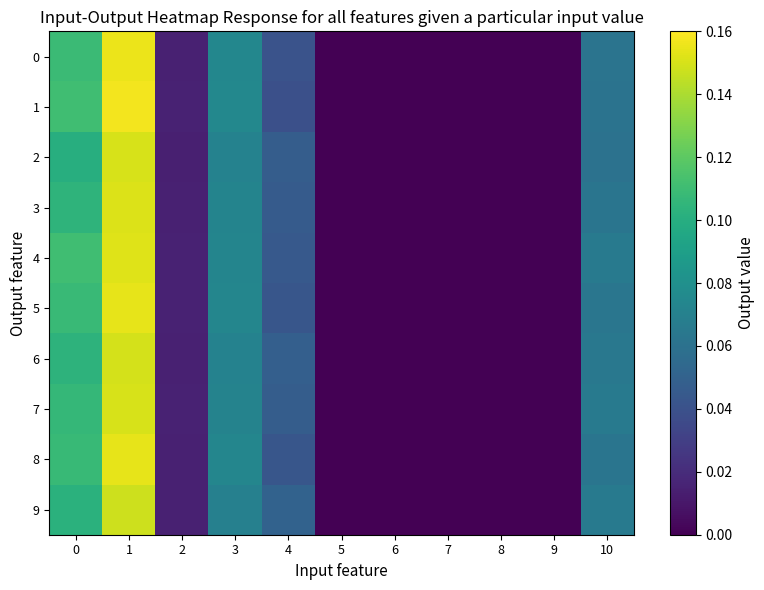

Which series has the largest range (max minus min)?

1